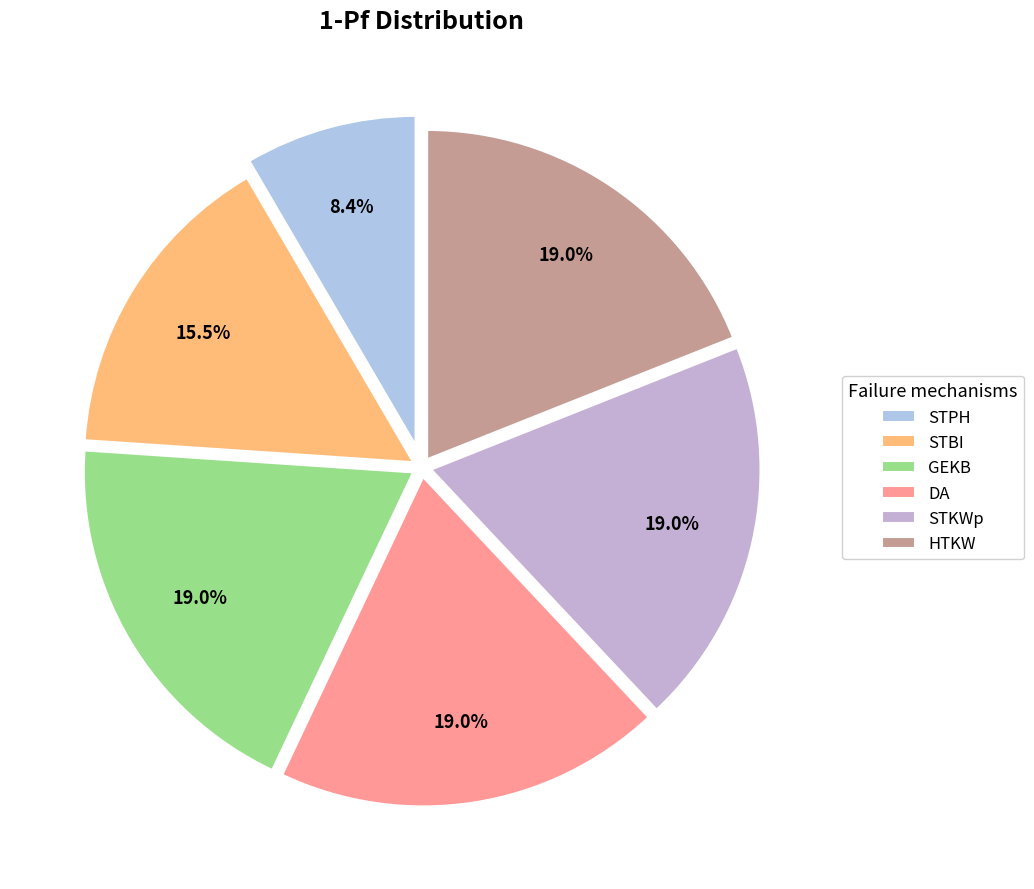

To the nearest percent, what is the difference between the largest and smallest slice percentages?

11%